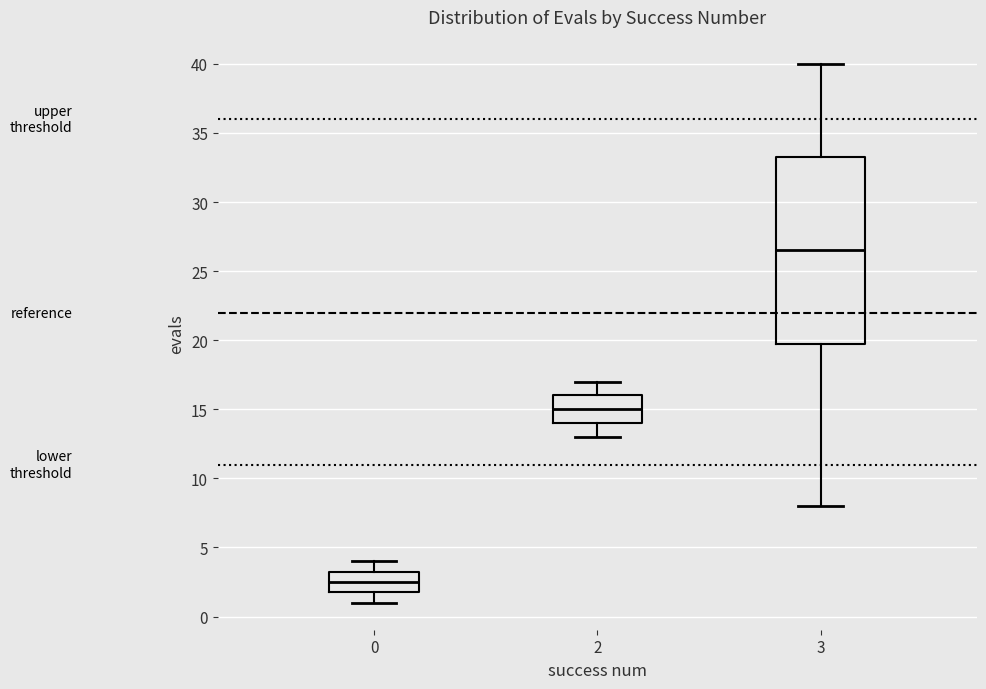

Where does the median line of the box at x = 3 sit on the y-axis? The values are not printed on the chart, so give them approximately, as read against the axis.

26.5